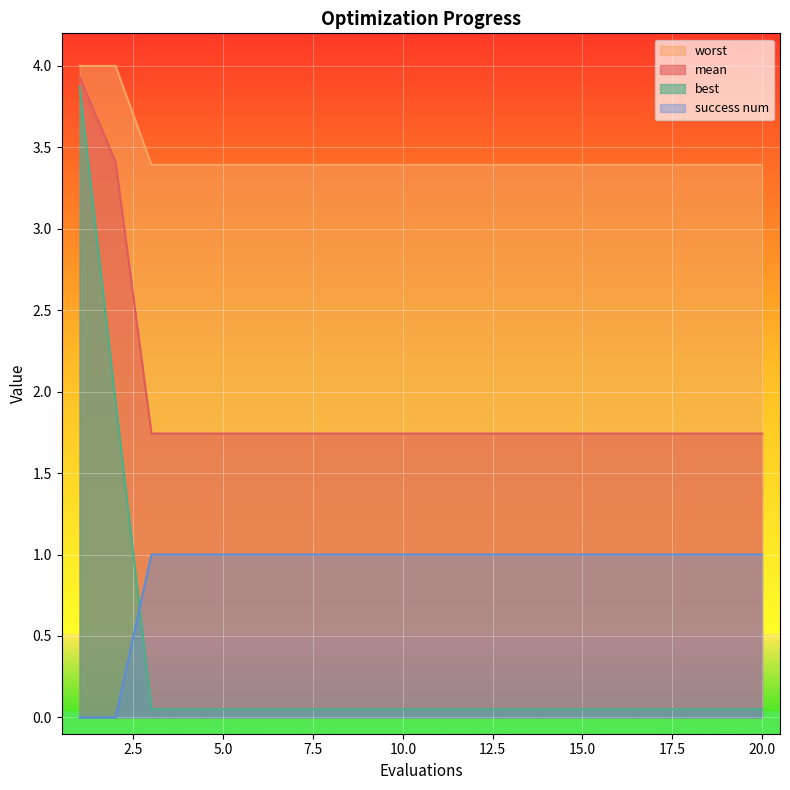

Is the value of worst at 9 greater than the value of mean at 2?

No